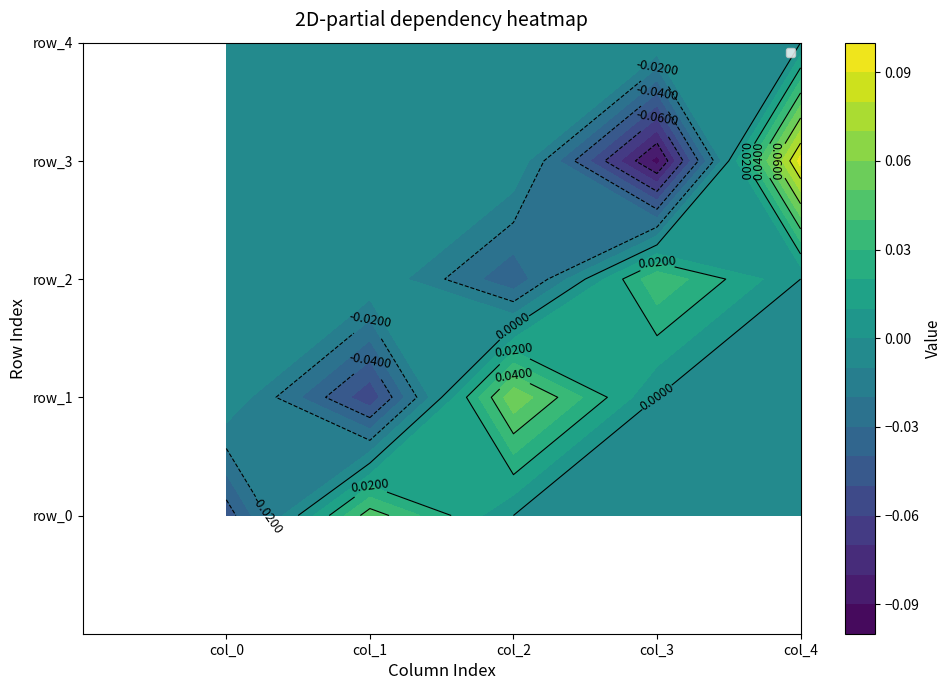

At how many categories does at least one series exceed 0?

4